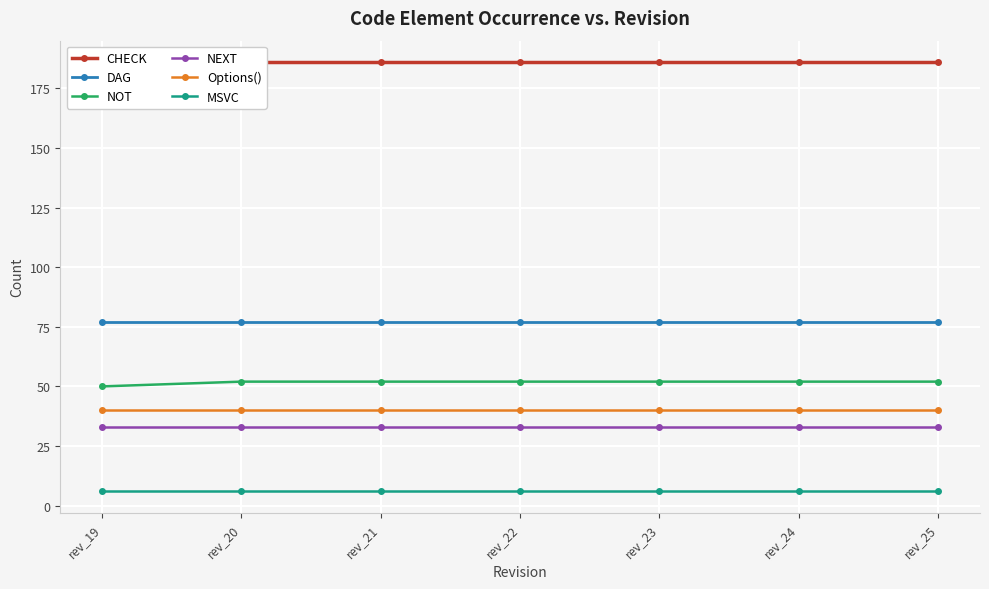

Count the number of categories in the chart.

7